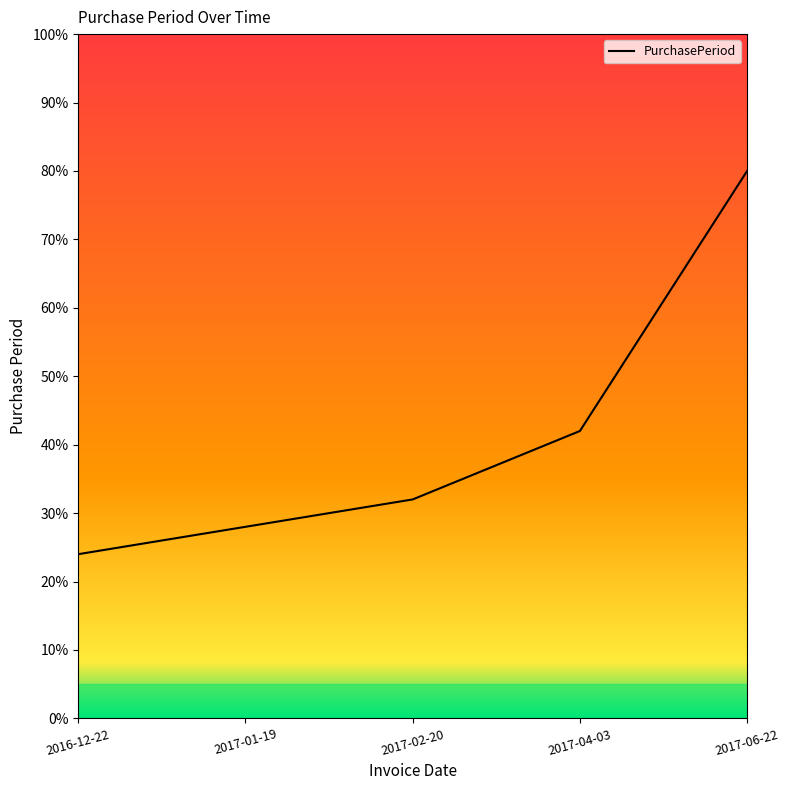

Does the chart have visible grid lines?

No